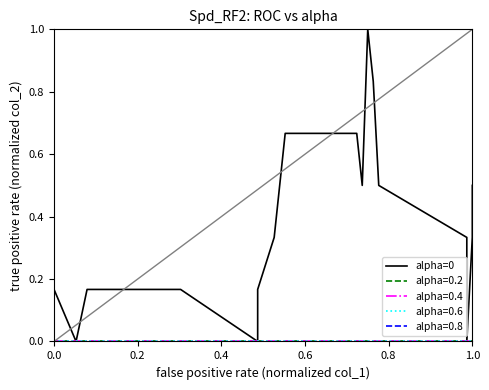

How many points are higher than both their immediate neighbors (excluding endpoints)?

1